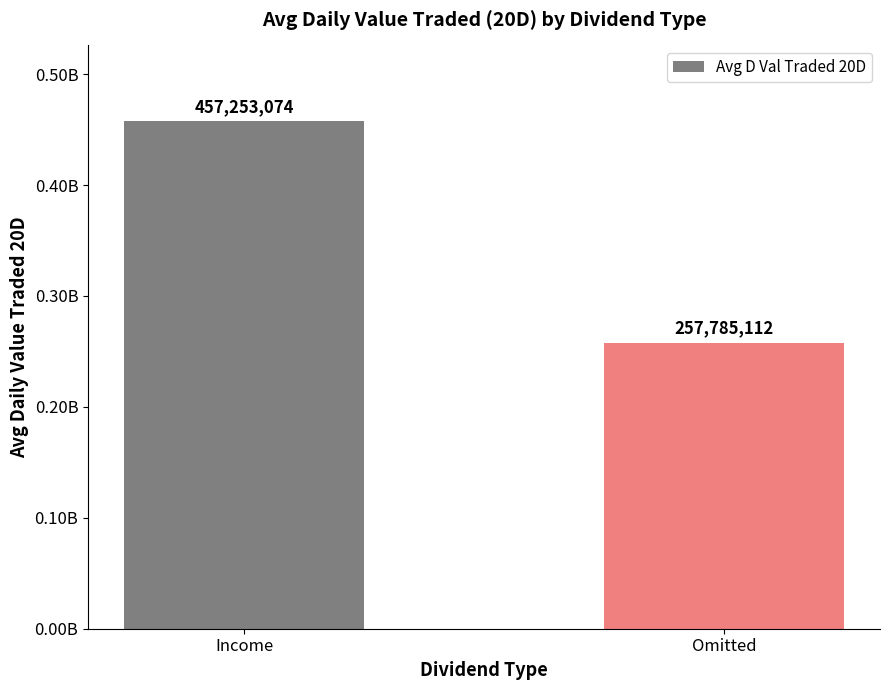

Rank the categories by value from highest to lowest.

Income, Omitted